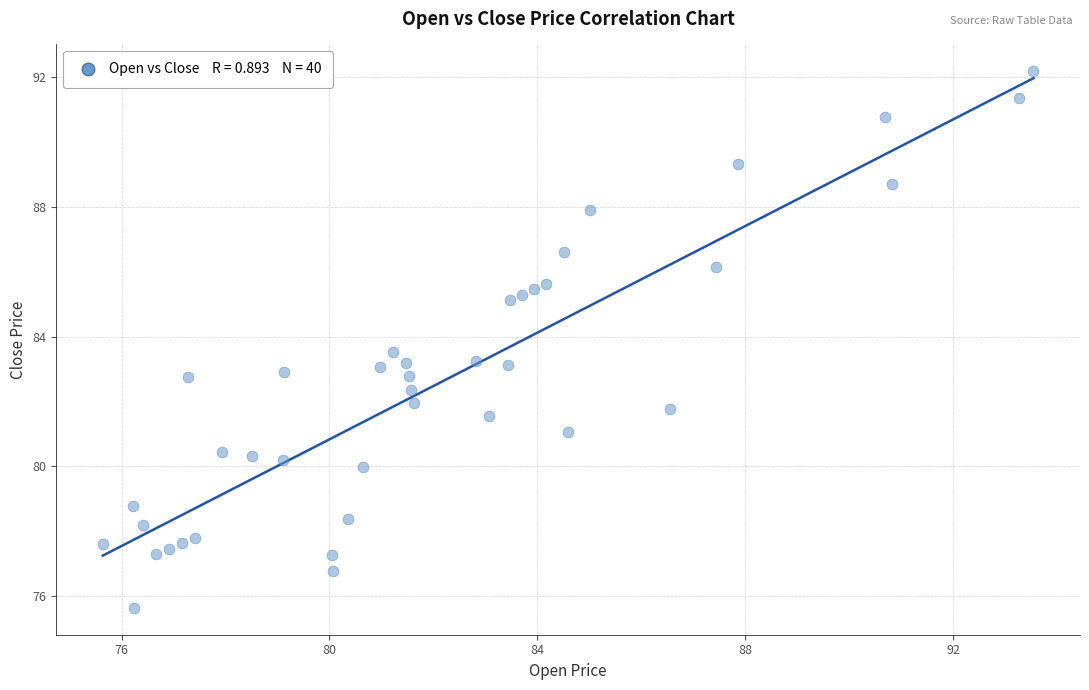

What is the range of Y values (max minus min)?

16.5